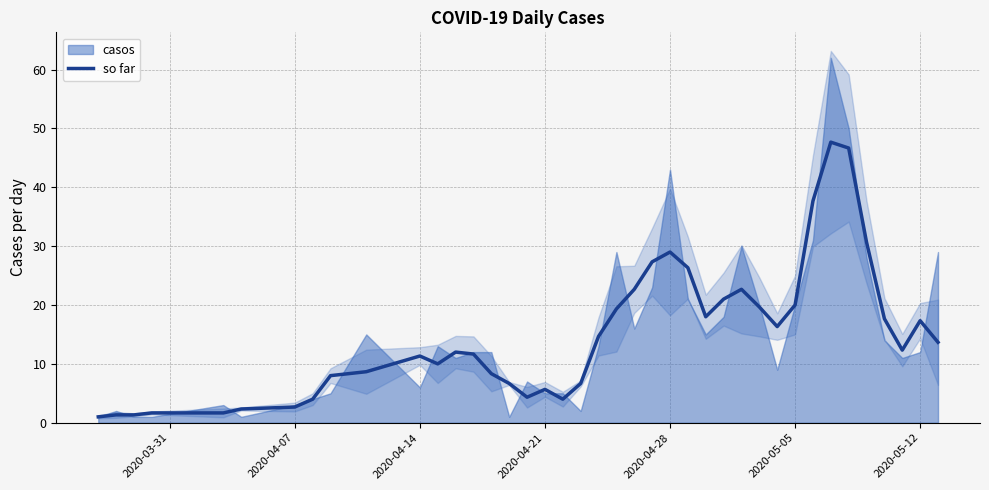

How many points are higher than both their immediate neighbors (excluding endpoints)?

7